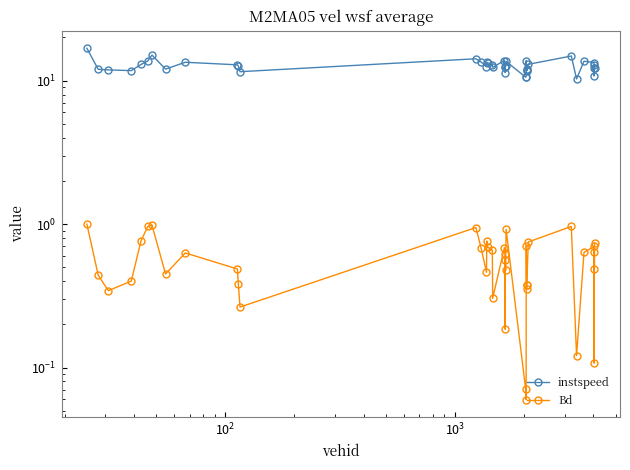

How many interior local peaks does the Bd series have?

11